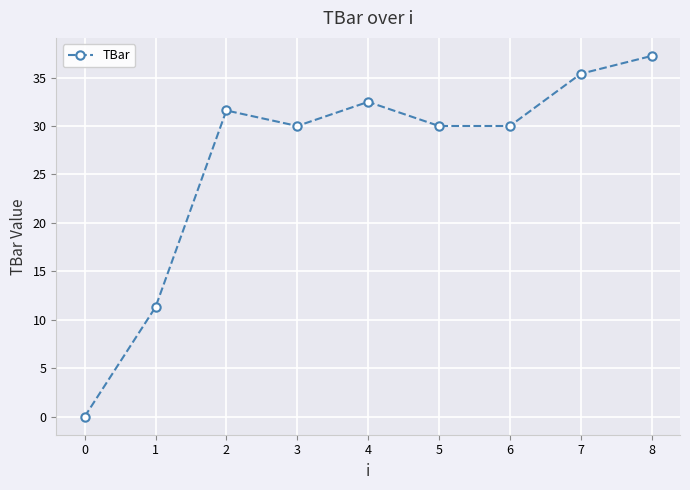

Read the value at 2.

31.6